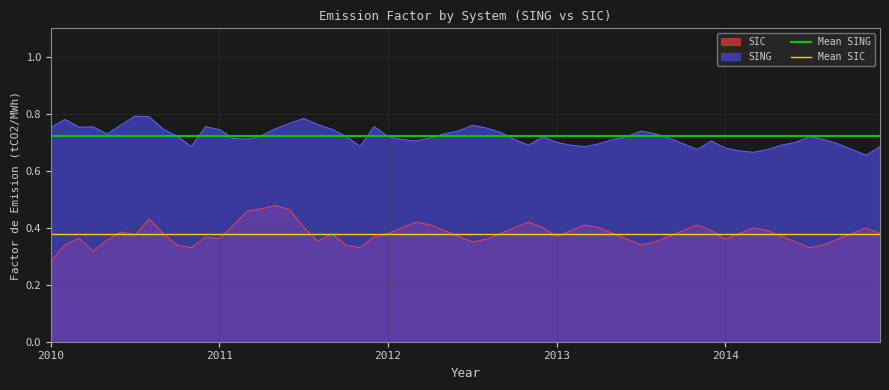

Is it true that SIC equals 0.6 at 2012?

False